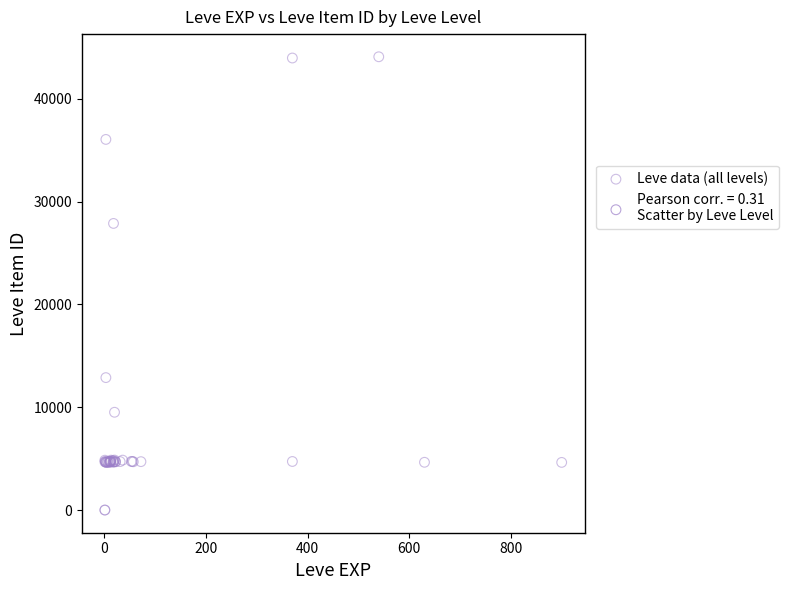

What Y value in the scatter plot is closest to 22048?

27884